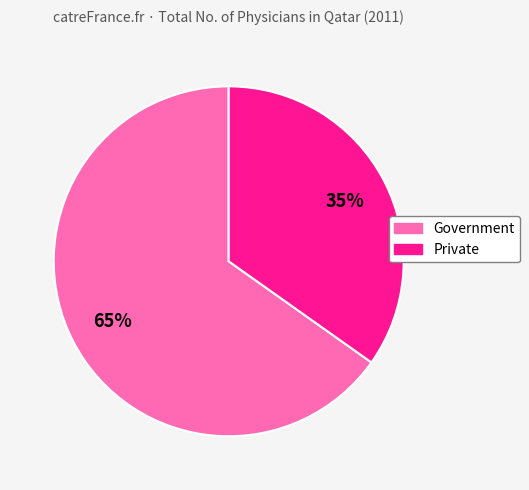

Between Private and Government, which is larger?

Government